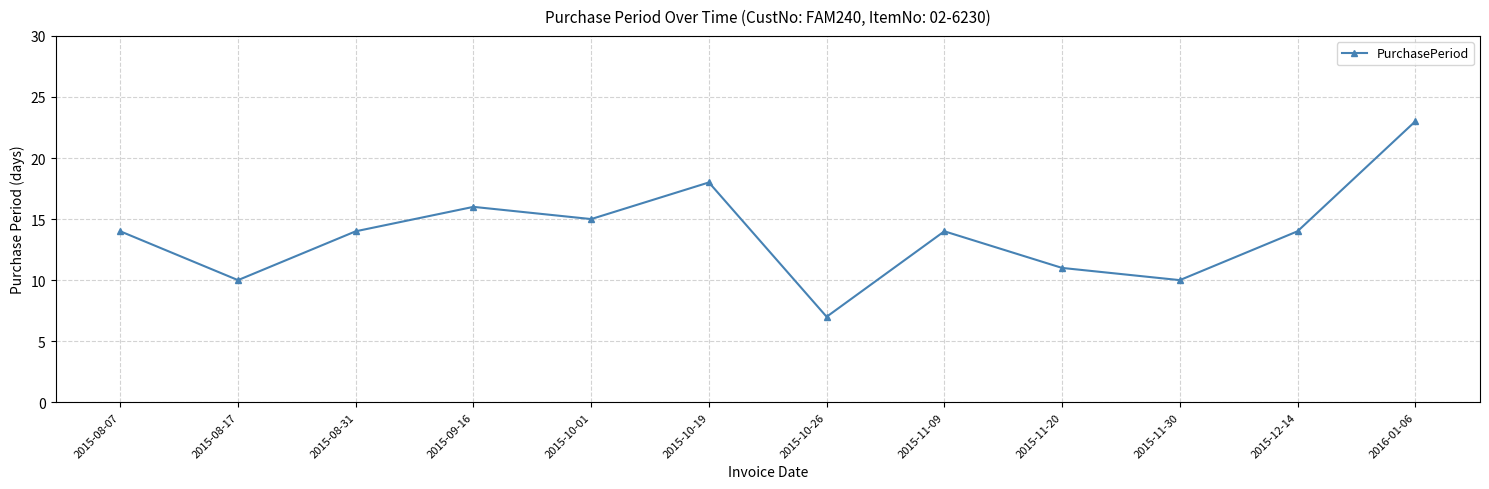

What is the label of the 8th point from the left?

2015-11-09